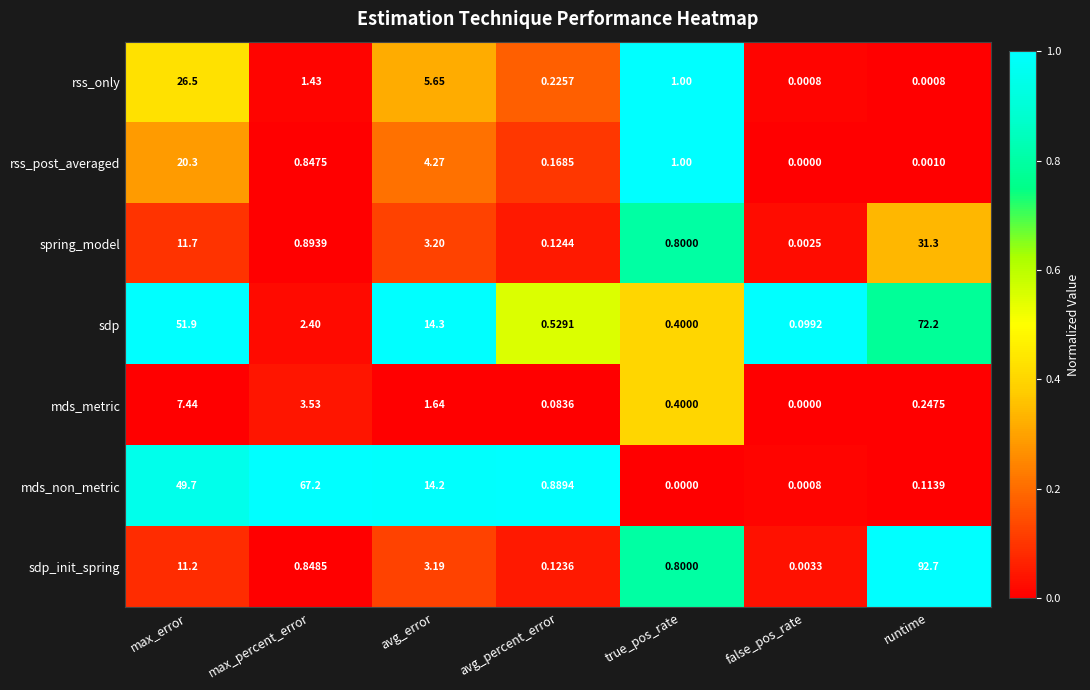

How many categories are shown in the chart?

7